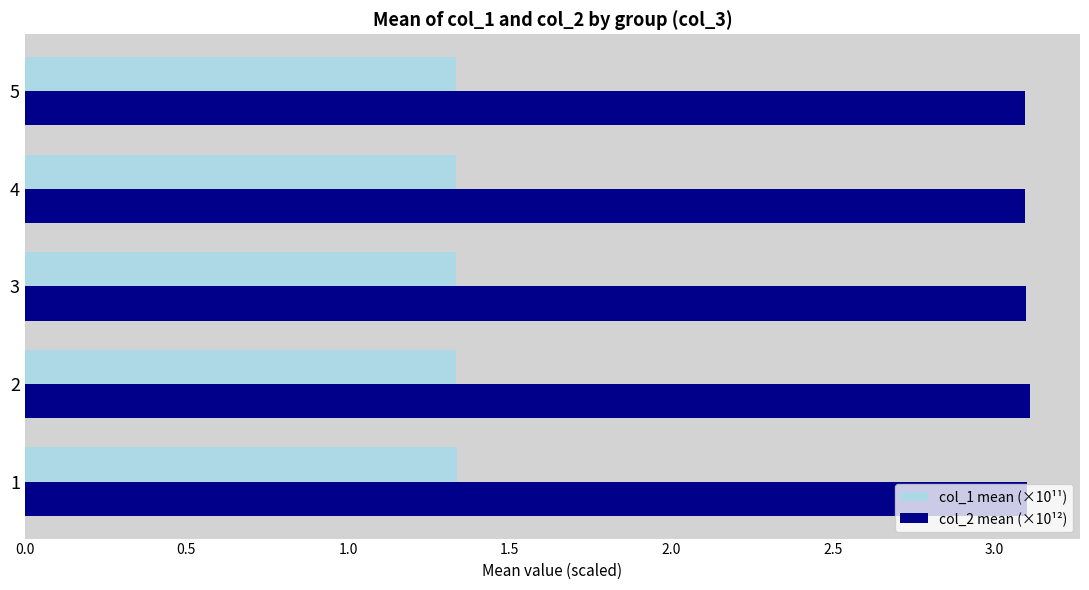

Rank the series by their maximum value, from highest to lowest.

col_2 mean (×10¹²), col_1 mean (×10¹¹)